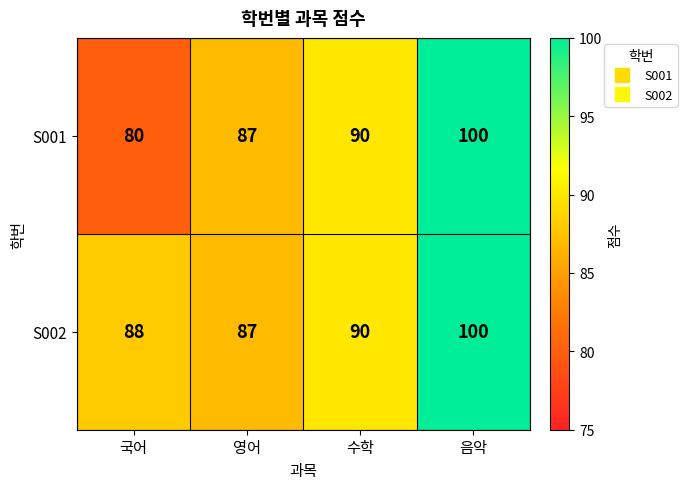

At how many categories does at least one series exceed 98?

1